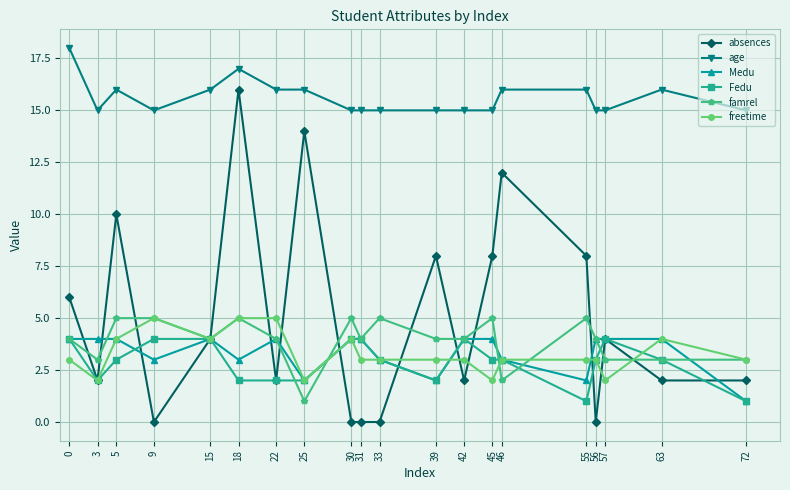

Where is the first local minimum for freetime?

3